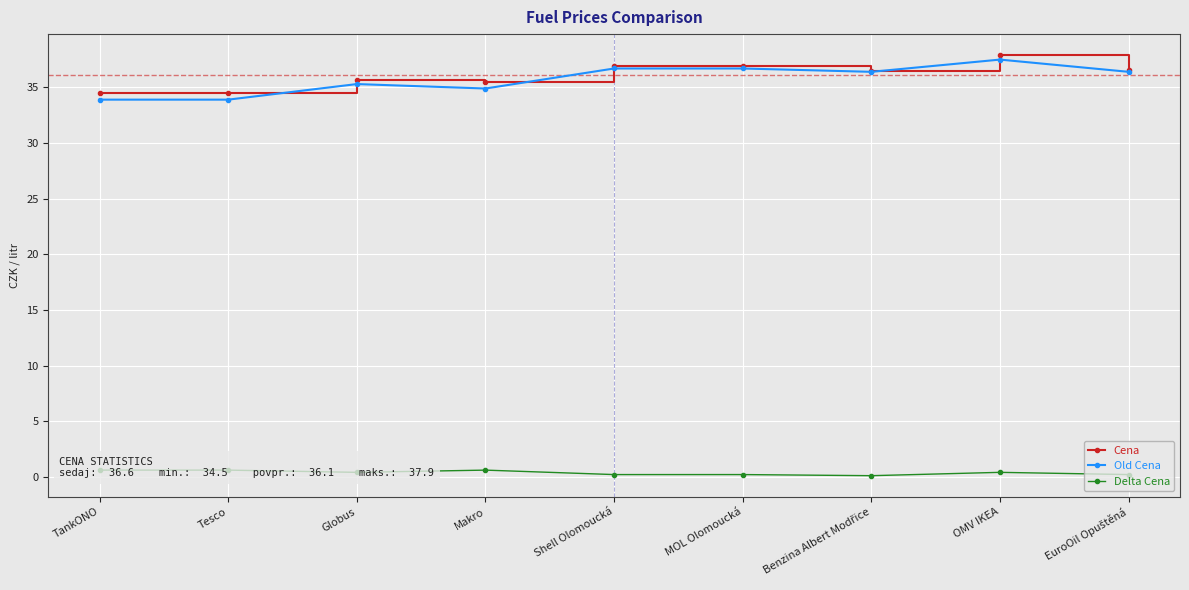

True or false: Delta Cena and Old Cena cross at least once.

False